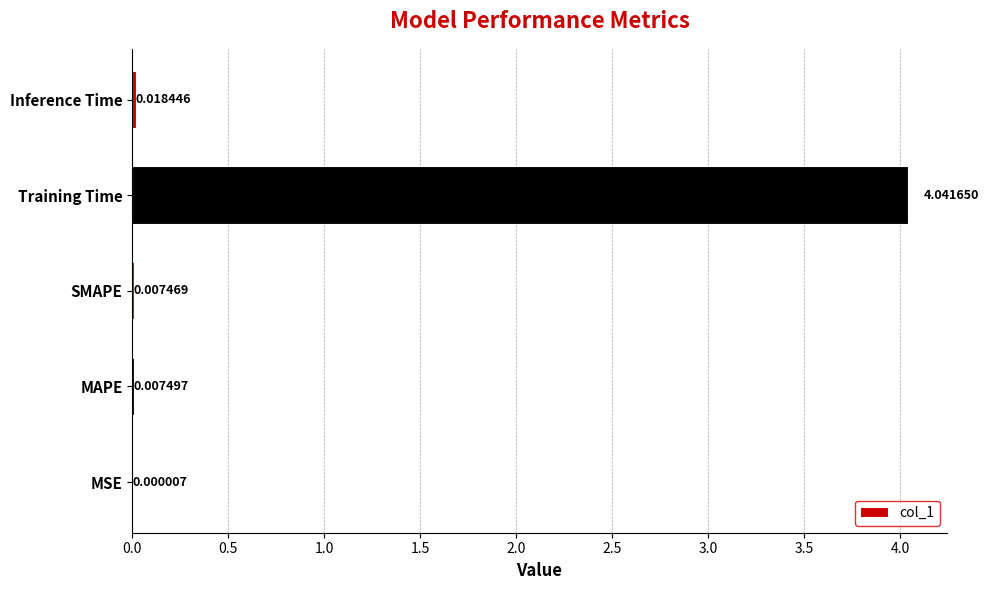

What is the average value?

0.8